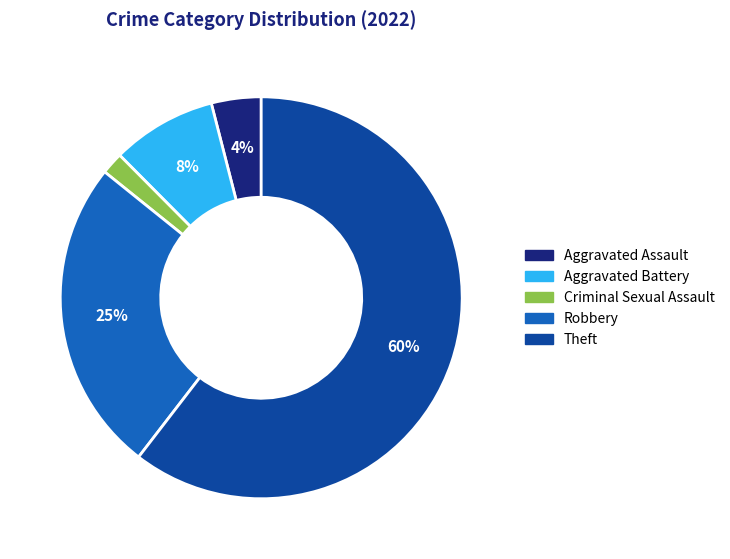

Is there a majority slice in this chart?

Yes